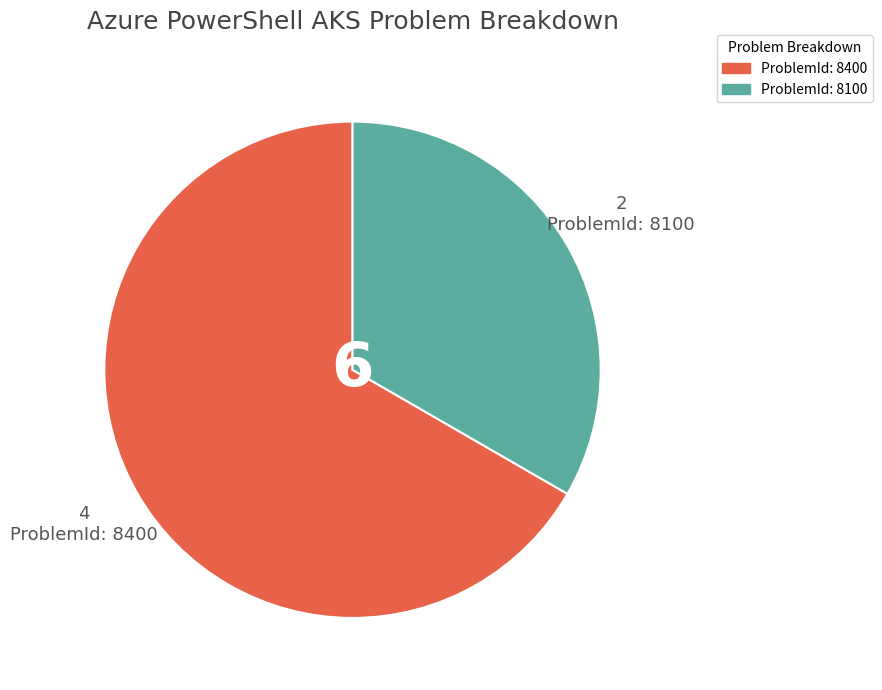

Does any single category account for the majority?

Yes